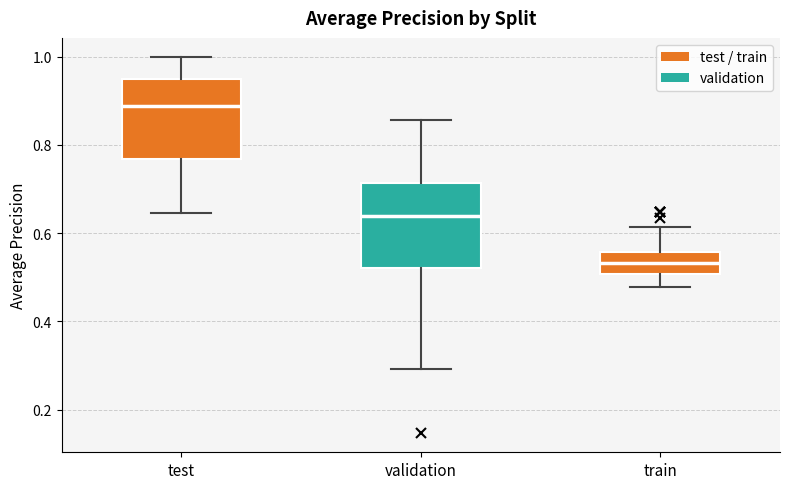

Reading left to right, read every box against the y-axis: the position of its median line, the range the box covers, and the ends of its whiskers. The values are not printed on the chart, so give them approximately, as read against the axis.

test: median 0.88, box 0.76 to 0.96, whiskers 0.64 to 1.00
validation: median 0.64, box 0.52 to 0.72, whiskers 0.30 to 0.86
train: median 0.54, box 0.50 to 0.56, whiskers 0.48 to 0.62